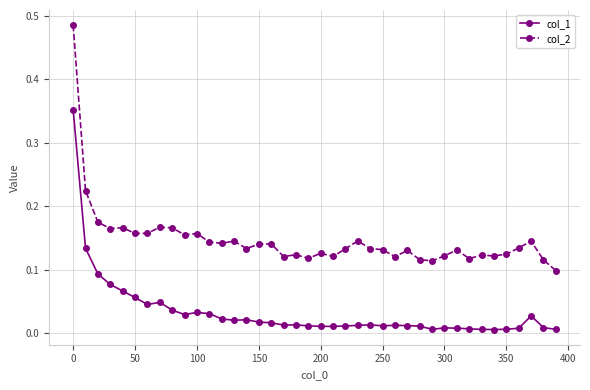

Rank the series by their maximum value, from lowest to highest.

col_1, col_2